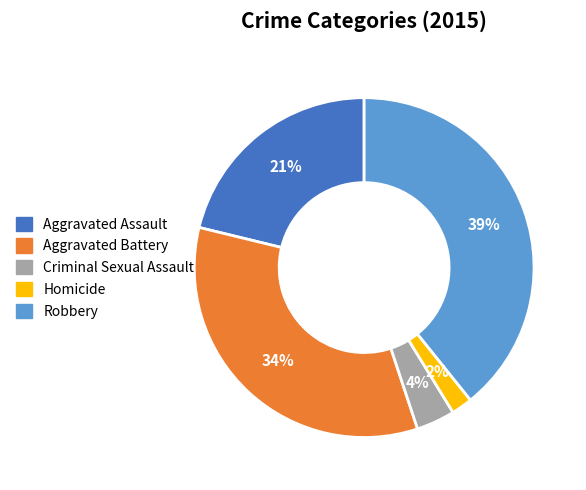

Do Robbery and Aggravated Battery together represent more than half of the pie?

Yes